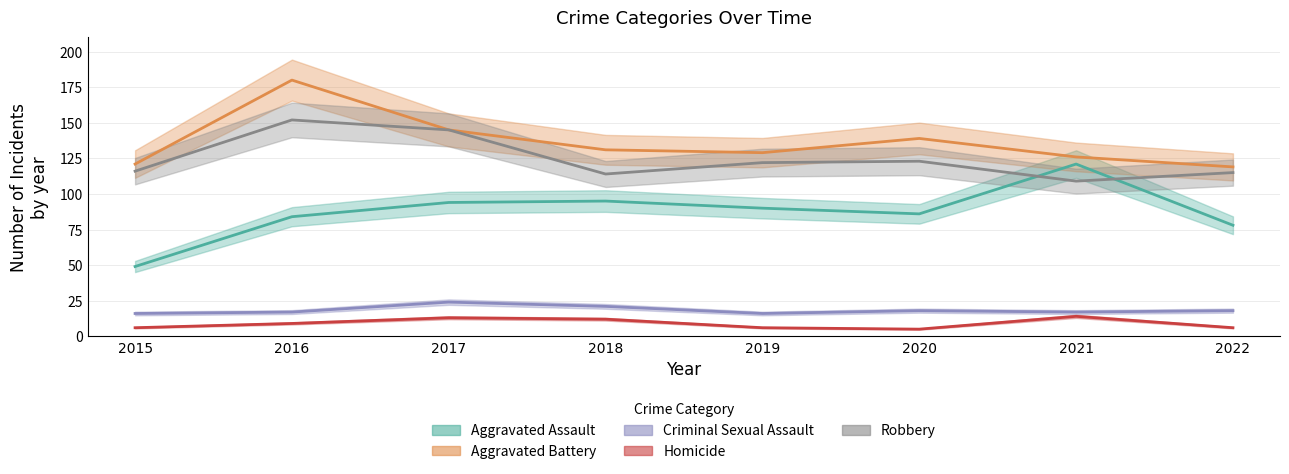

True or false: Homicide and Aggravated Battery intersect in this chart.

False